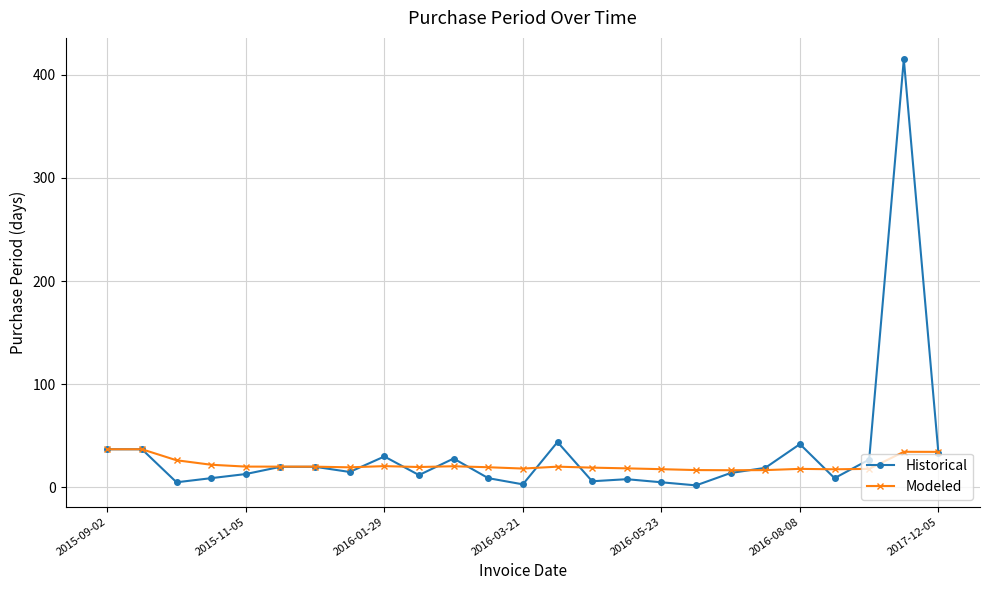

Rank the series by their maximum value, from lowest to highest.

Modeled, Historical